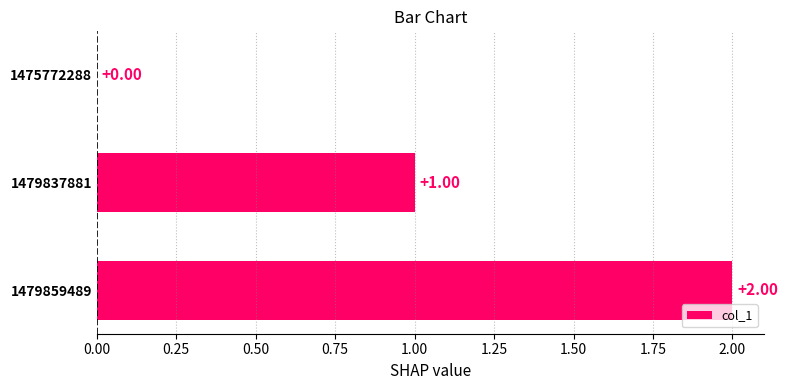

What is the sum of all values?

3